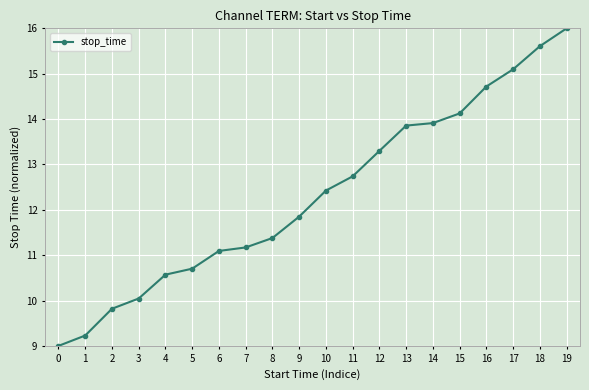

How many data points are above 12?

10